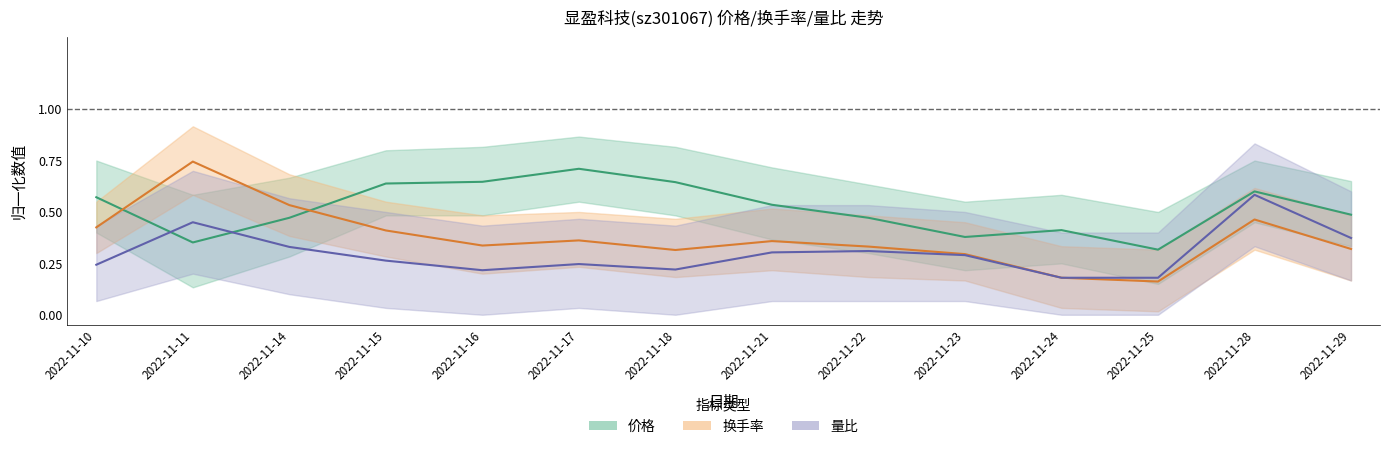

True or false: 换手率 and 量比 cross at least once.

False